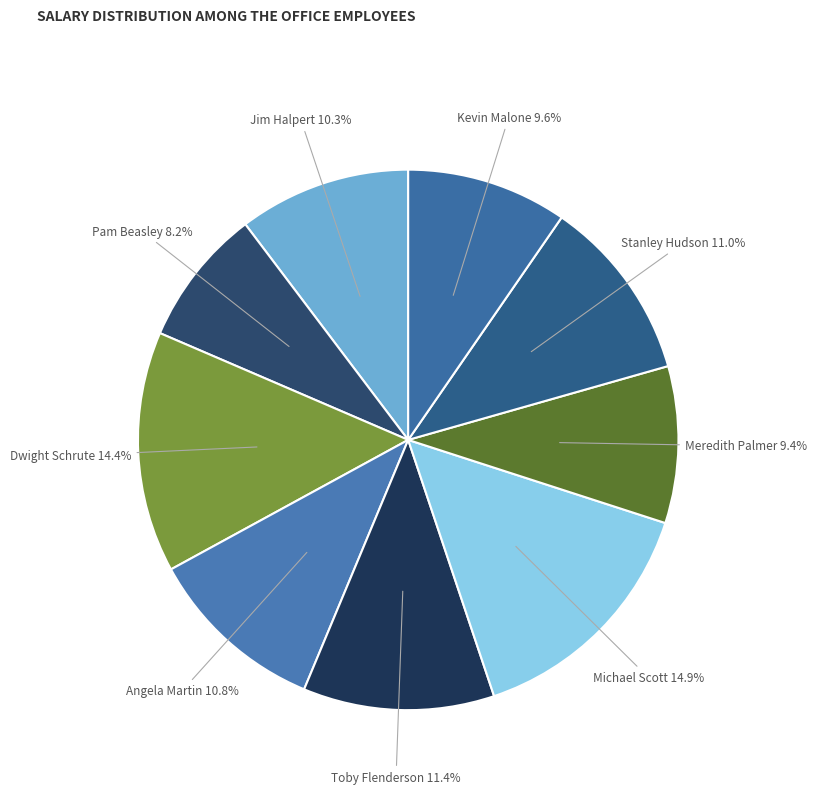

How many slices are in this pie chart?

9